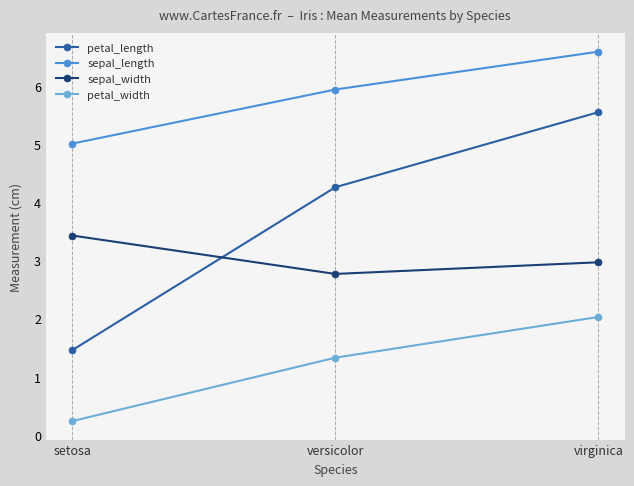

What is the value of the sepal_width point at the 3rd from the left?

3.0